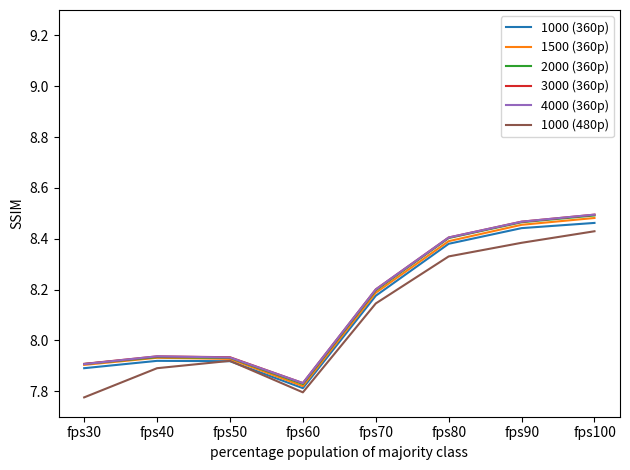

Which category has the lowest value in the 1000 (360p) series?

fps60